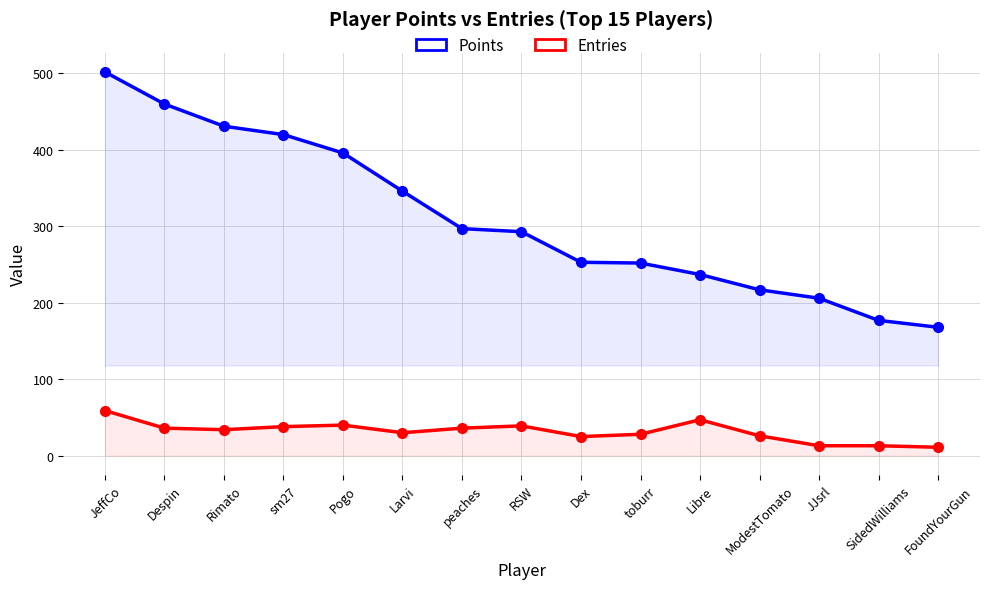

True or false: Entries and Points intersect in this chart.

False